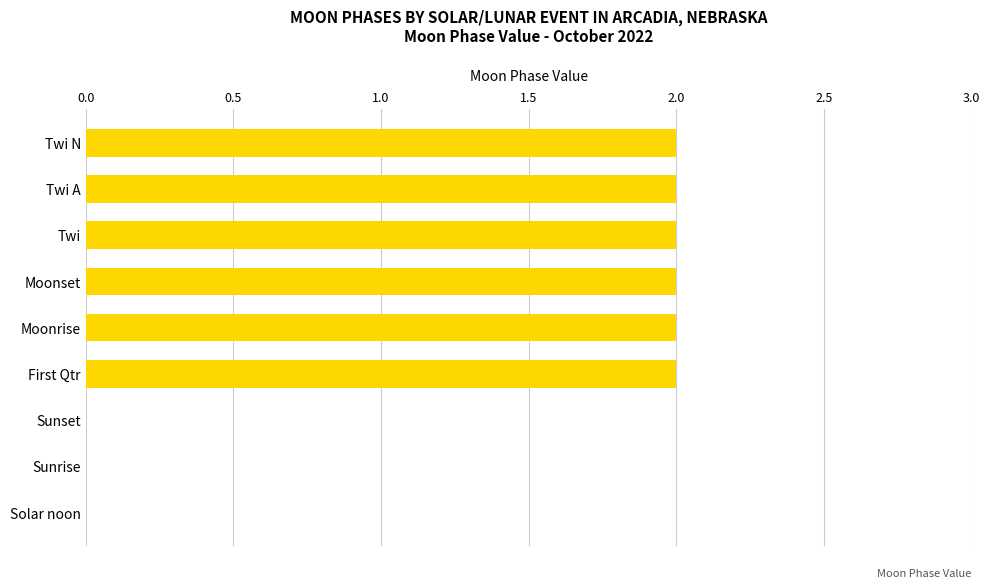

Are the bars horizontal?

Yes